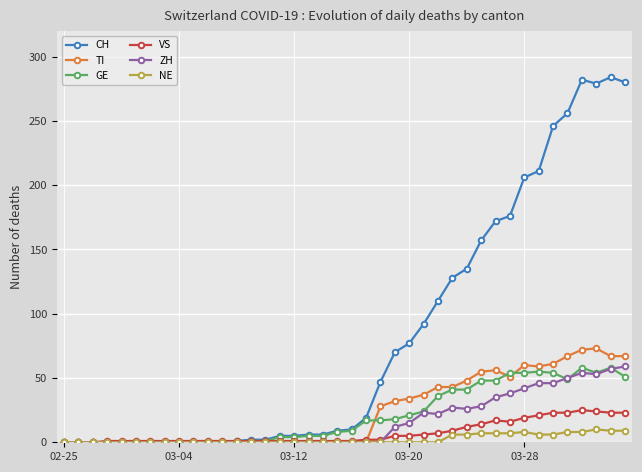

How many distinct data groups are displayed?

6